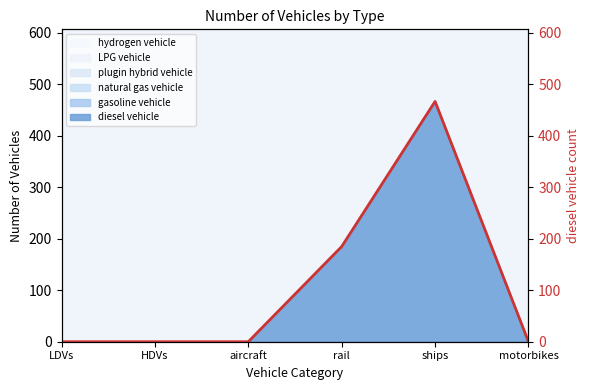

Reading left to right, what are all the values shown in this chart?

0	0	0	185	467	0